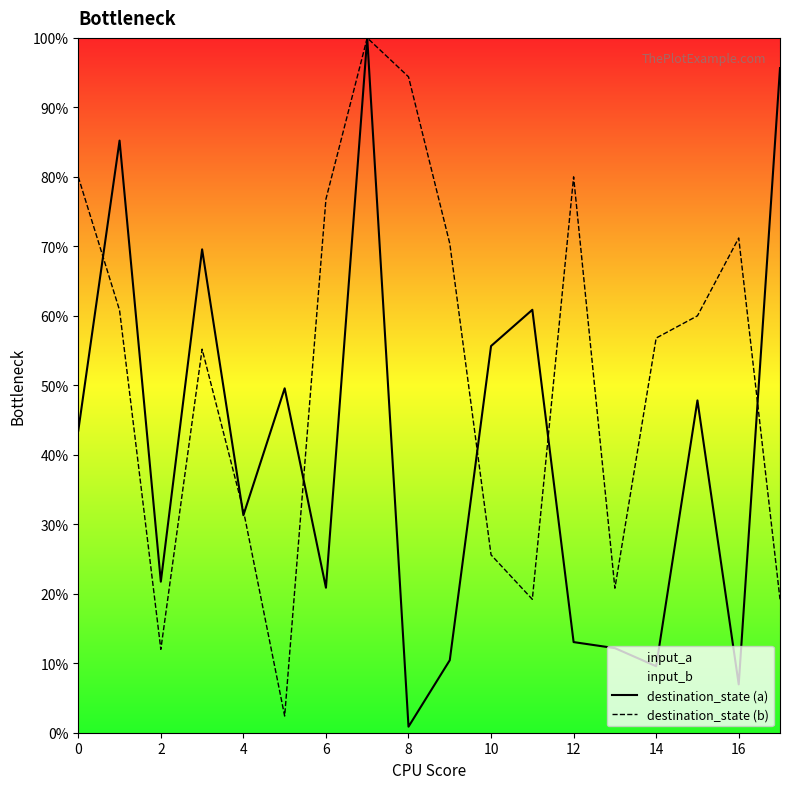

Which series has the widest spread of values?

destination_state (a)